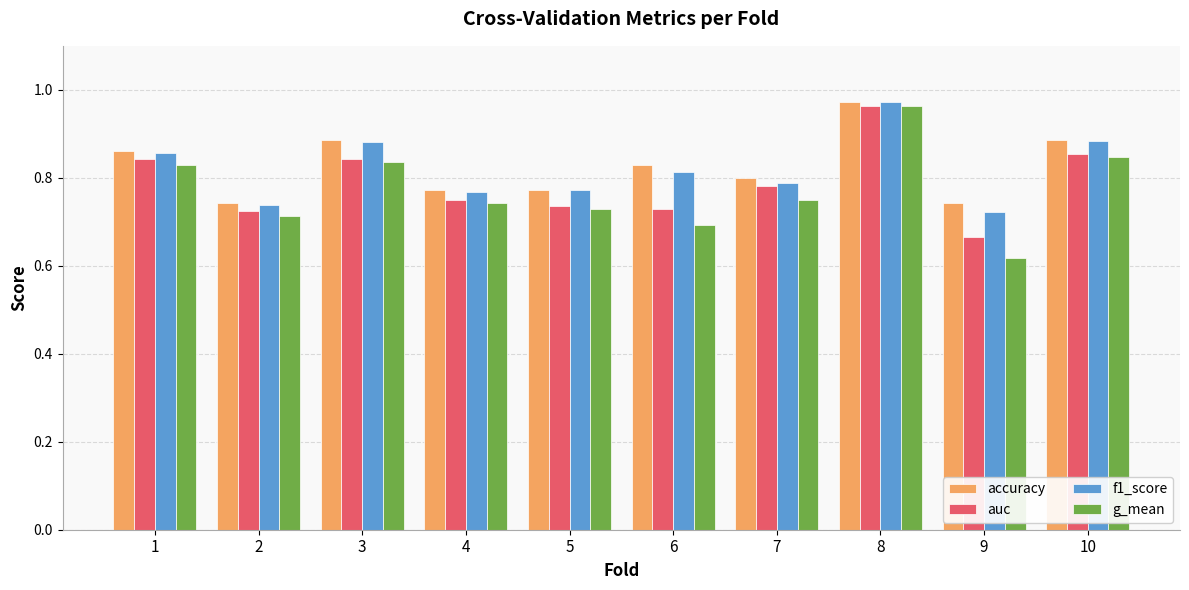

Which category has the lowest value in the auc series?

9